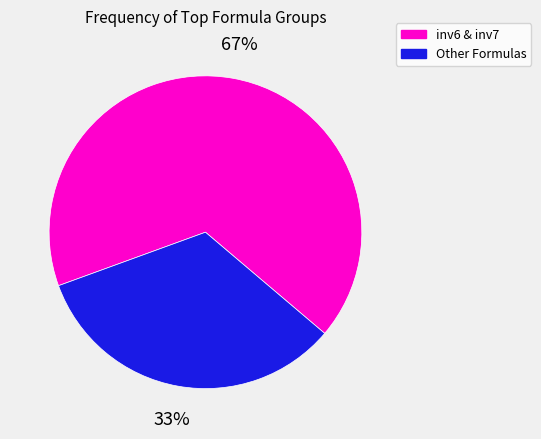

Is there a majority slice in this chart?

Yes